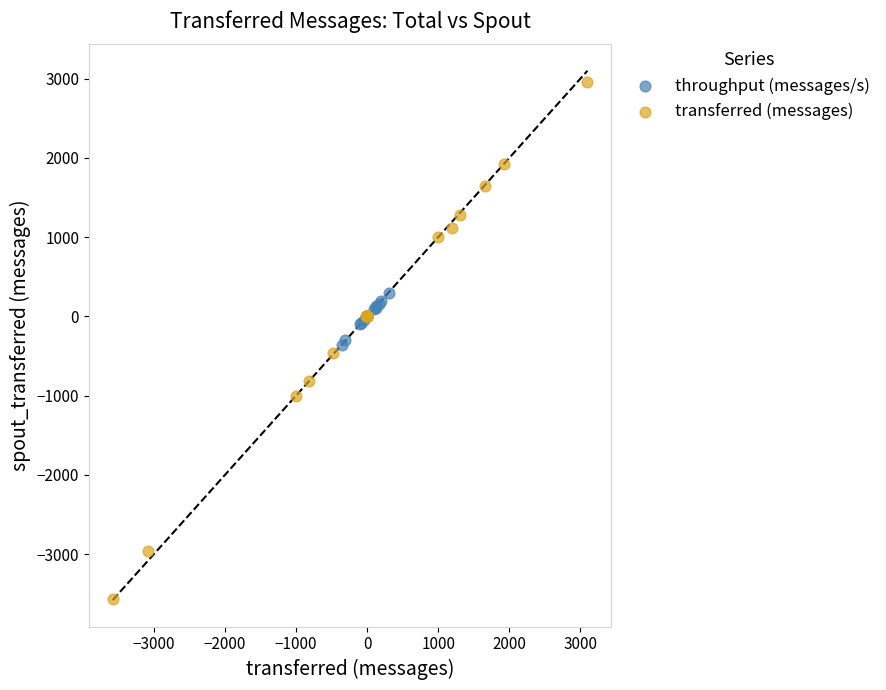

What are all the series names shown in the legend?

throughput (messages/s), transferred (messages)